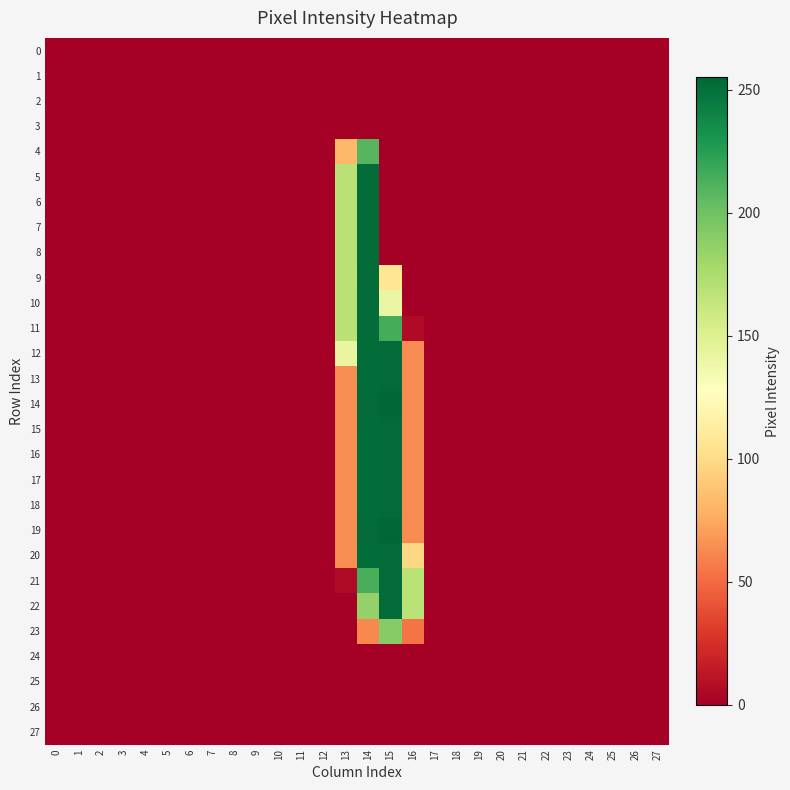

Which category has the highest value across all series?

15